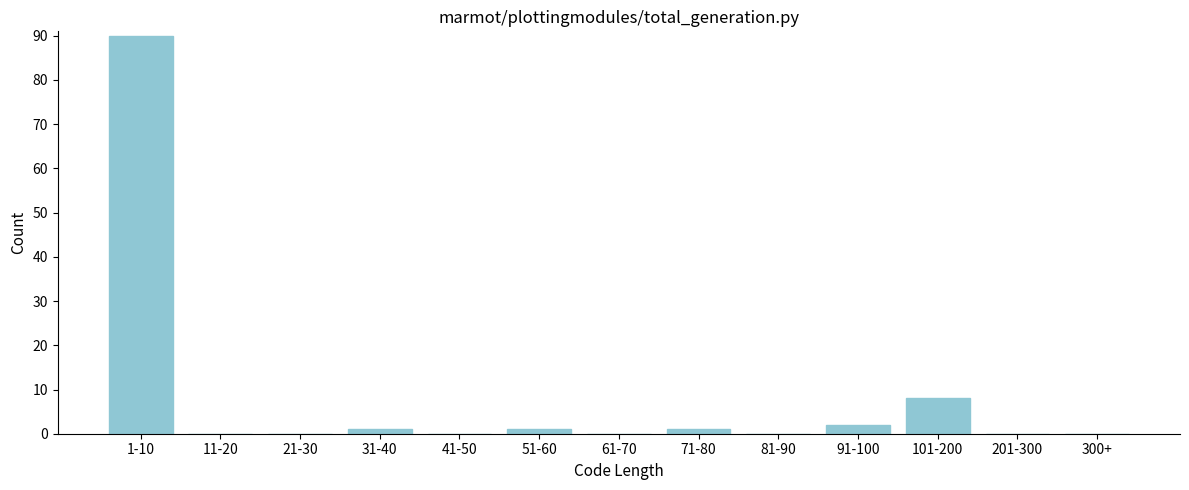

Reading left to right, transcribe all the data shown in this chart.

1-10=90	11-20=0	21-30=0	31-40=1	41-50=0	51-60=1	61-70=0	71-80=1	81-90=0	91-100=2	101-200=8	201-300=0	300+=0